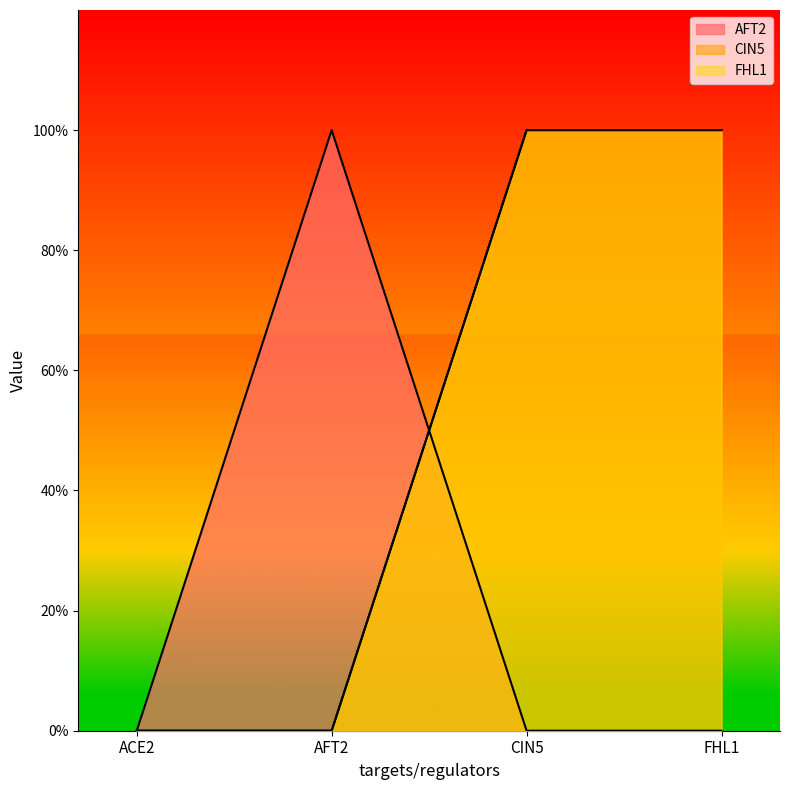

Where do AFT2 and CIN5 first cross each other?

AFT2 and CIN5